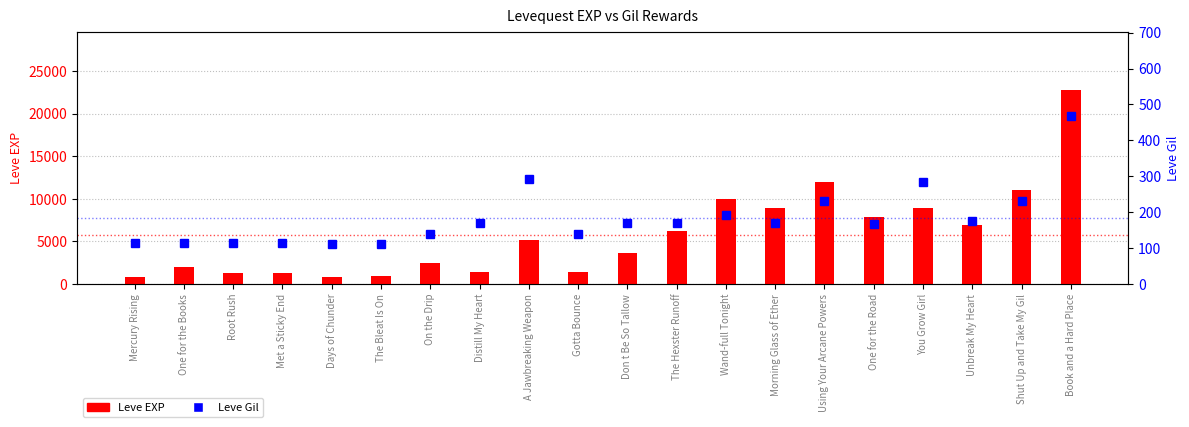

Which category has the highest value across all series?

Book and a Hard Place